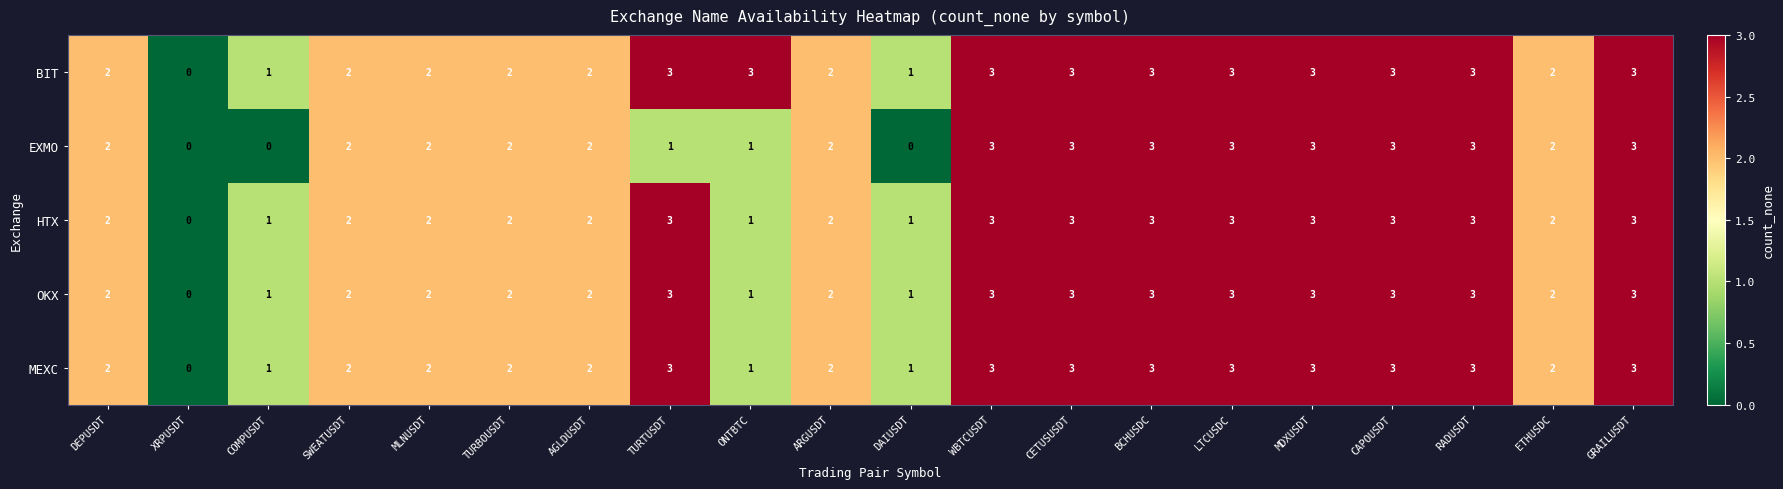

What is the difference between the maximum and minimum values in the EXMO series?

3